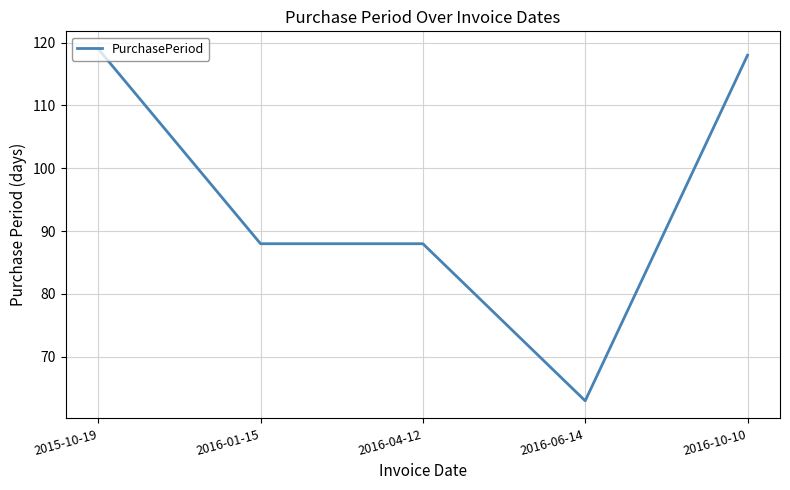

Does the chart have visible grid lines?

Yes